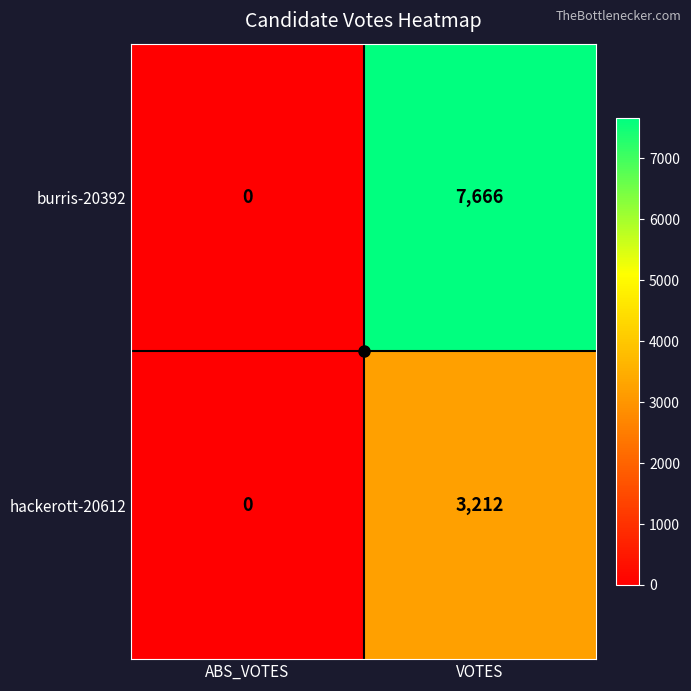

Which category has the highest value in the burris-20392 series?

VOTES